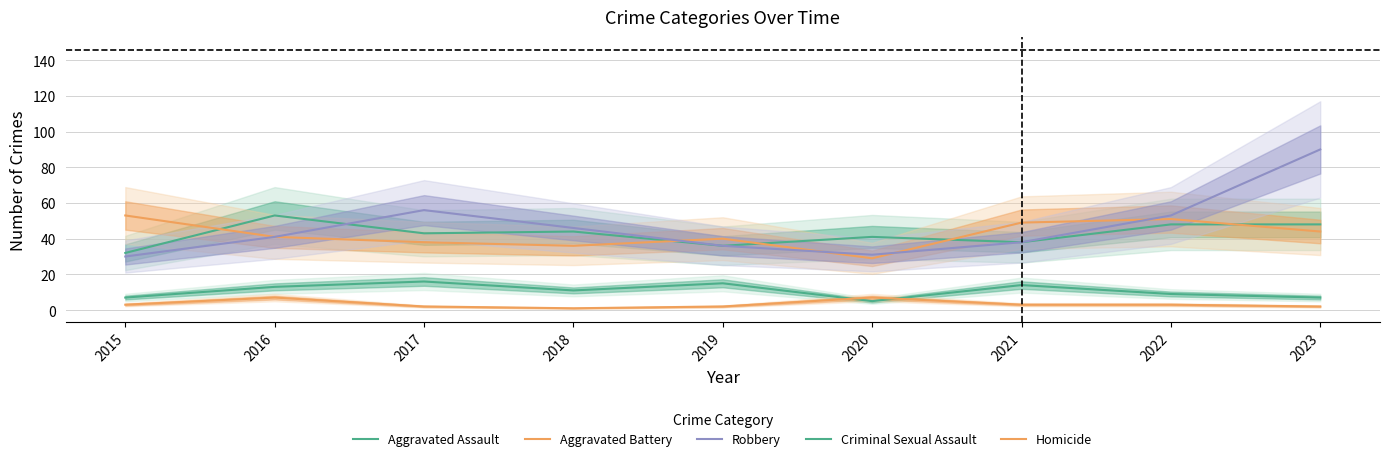

How many lines are shown in the chart?

5